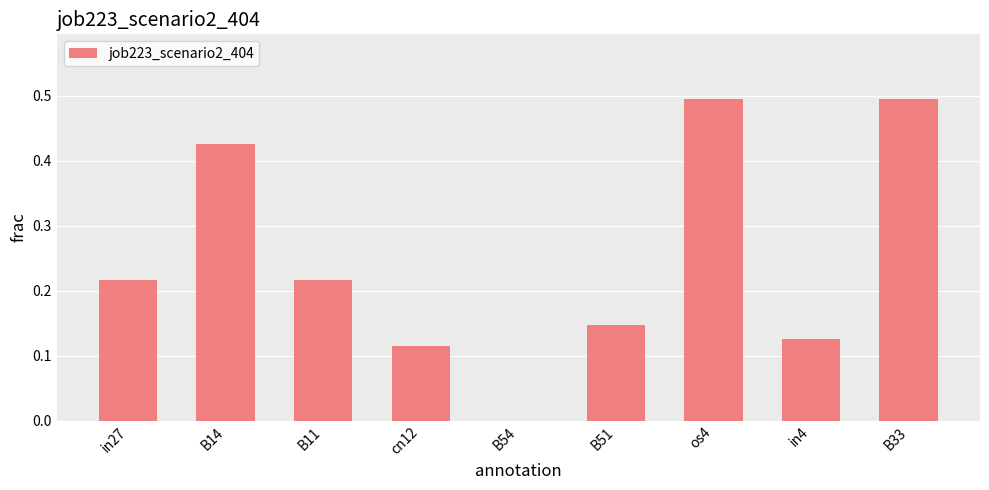

True or false: the data shows 0.3 at B11.

False